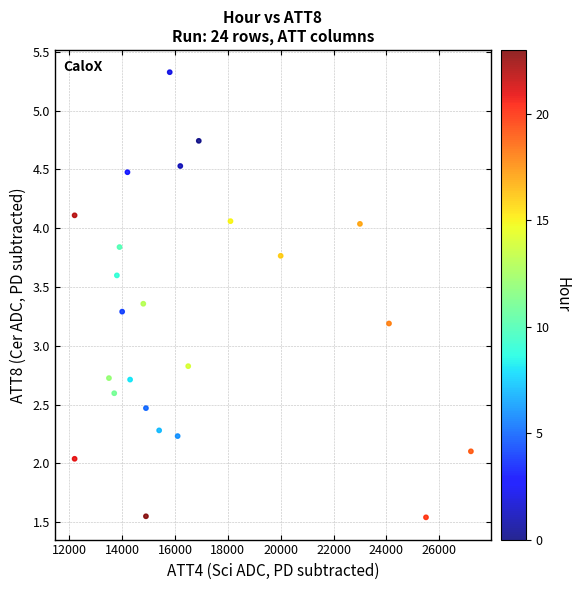

What is the range of Y values (max minus min)?

3.8